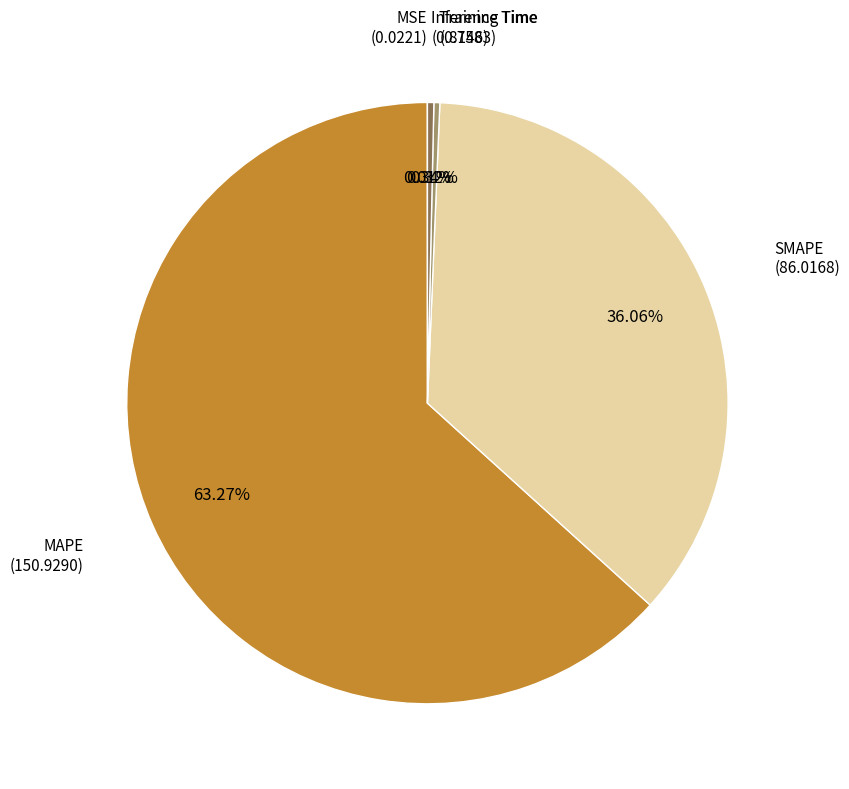

What portion of the pie excludes Training Time?

99.7%